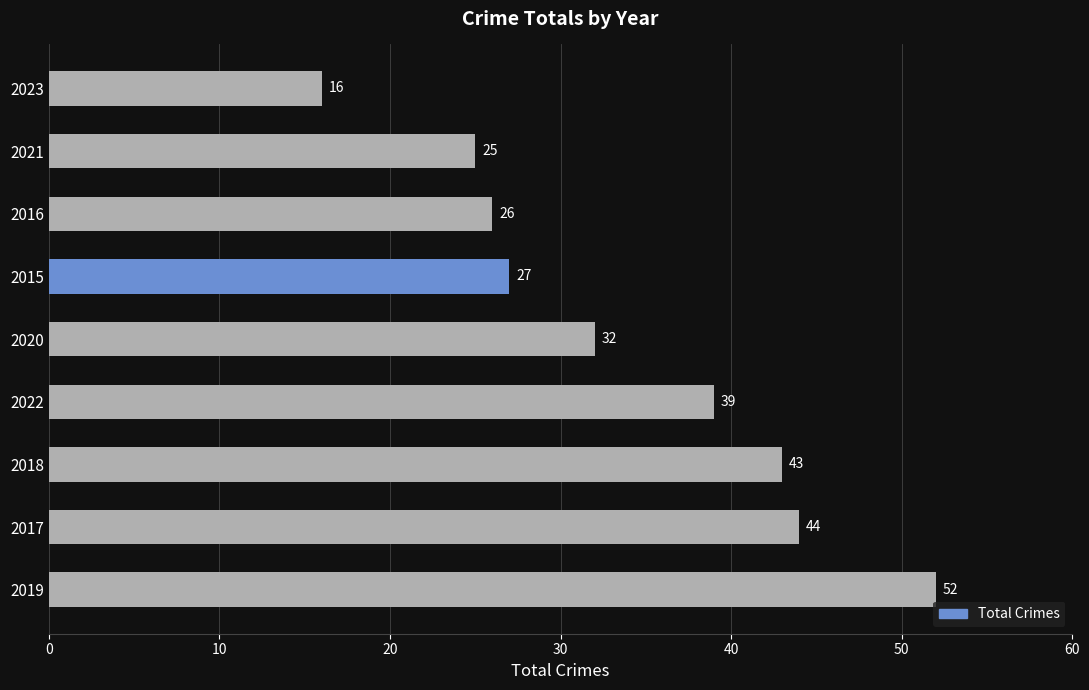

Approximately how many times larger is the value at 2023 compared to 2021?

0.6